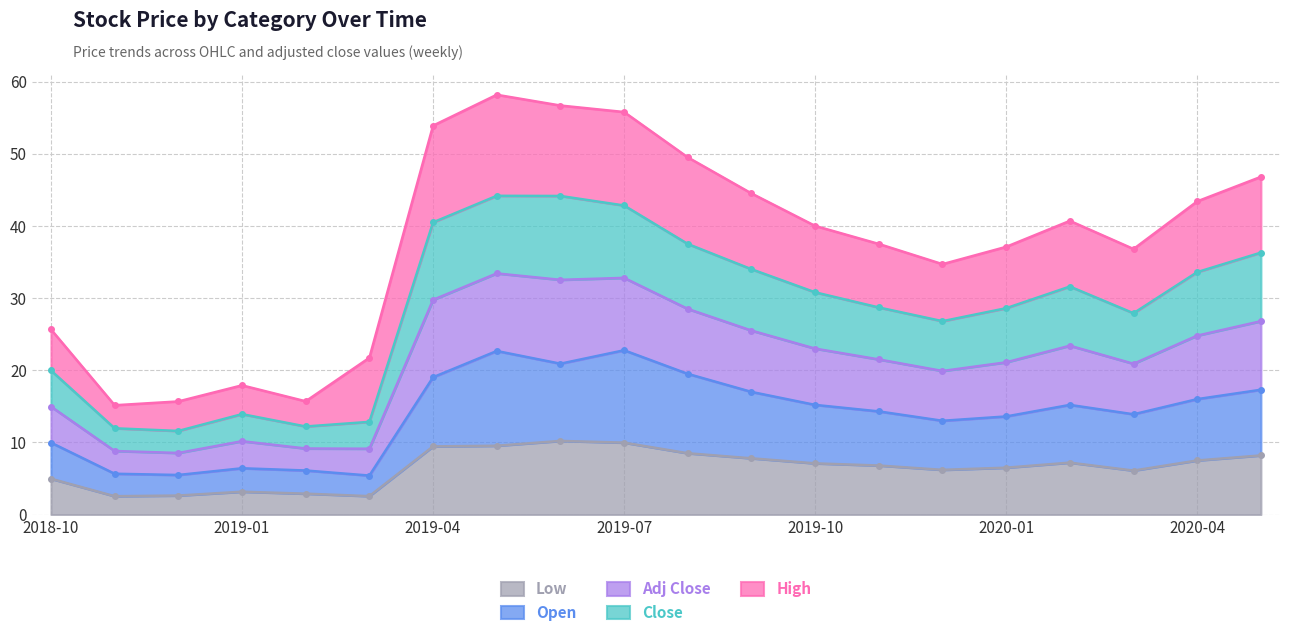

At which label is Adj Close closest to 36?

2020-03